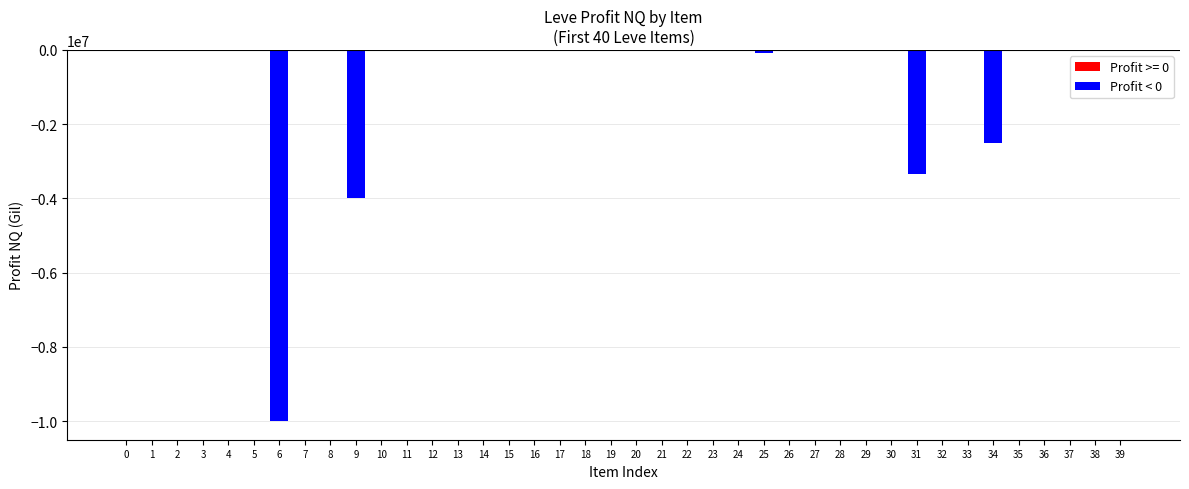

How many distinct data groups are displayed?

1